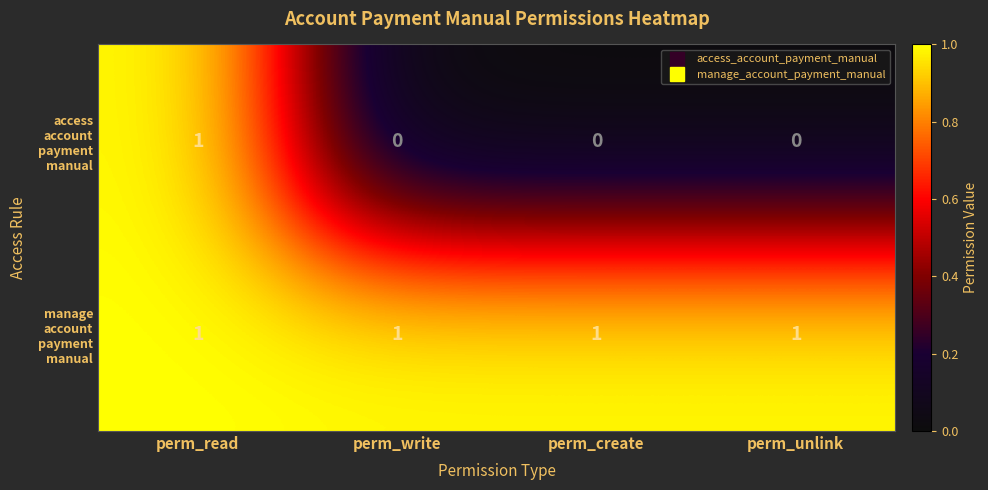

At which category is the sum across all series the highest?

perm_read